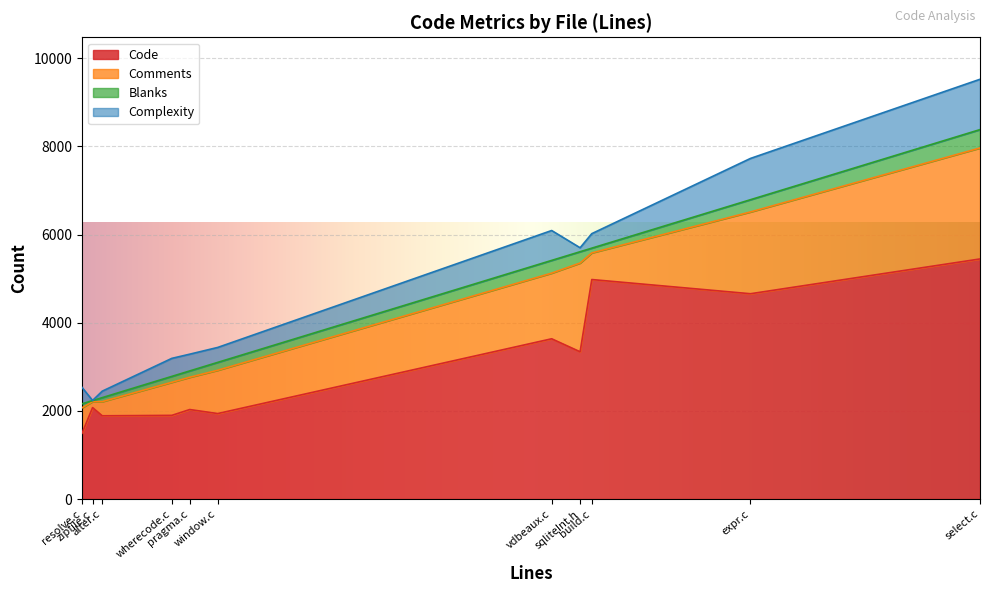

True or false: Blanks and Code intersect in this chart.

False